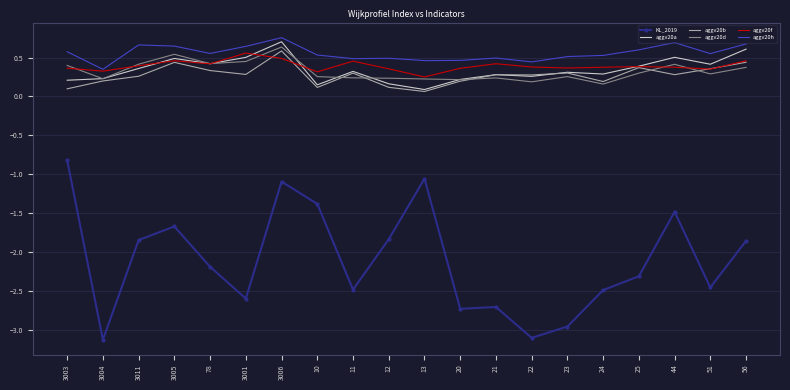

What position from the left is 11?

9